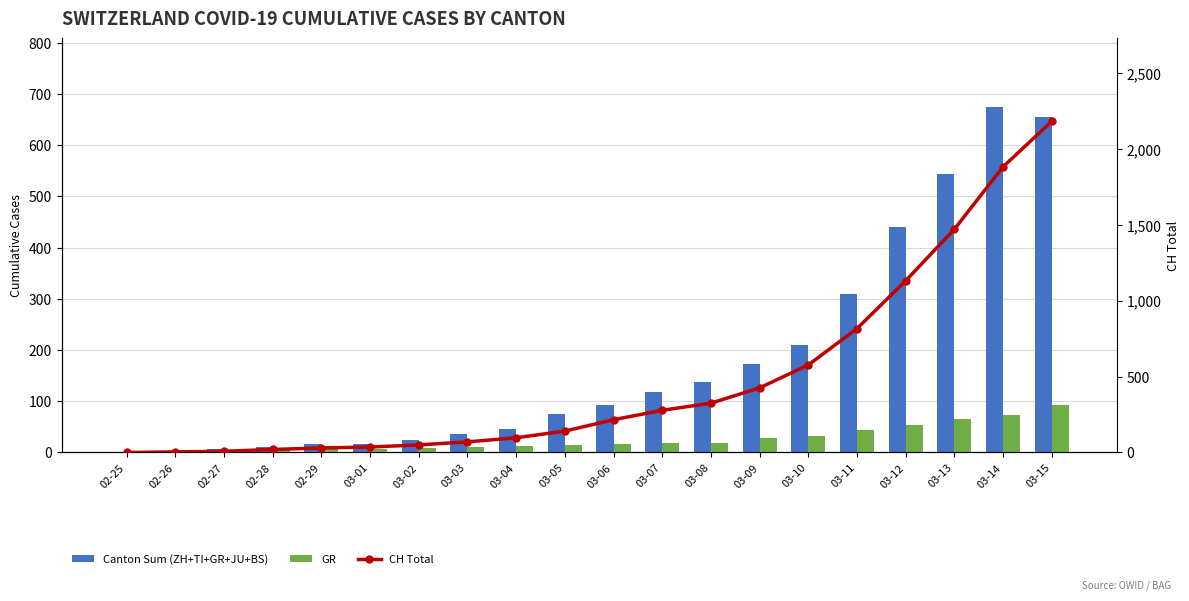

The CH Total series shows 849 at 02-25. True or false?

False